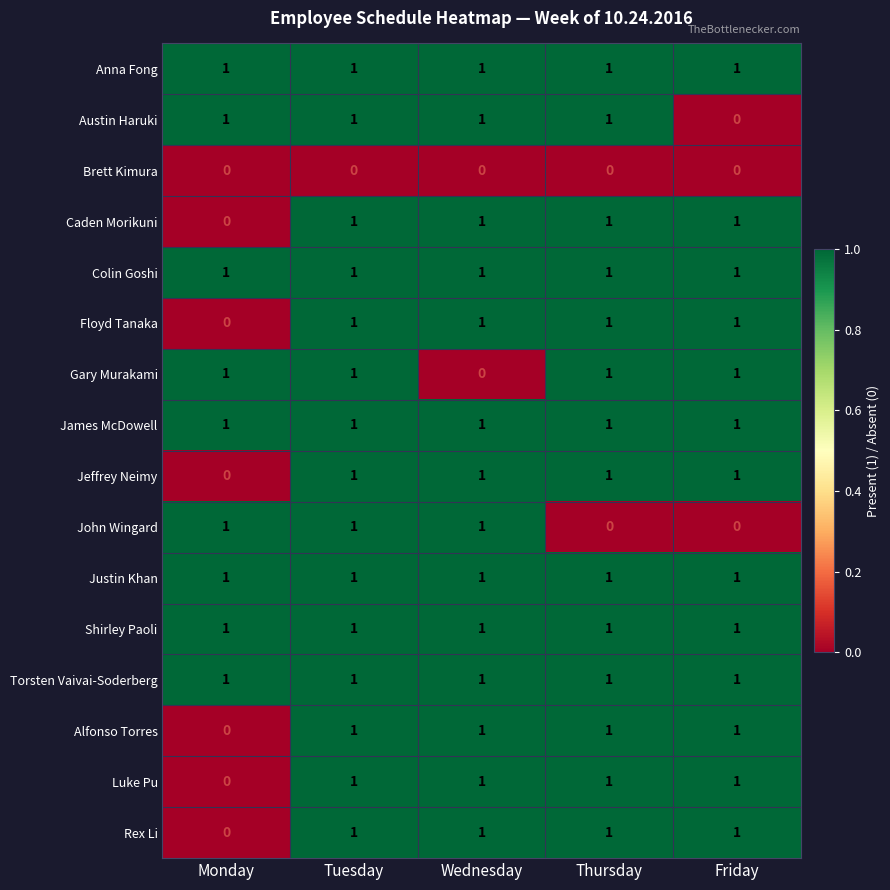

At how many categories does at least one series exceed 0?

5